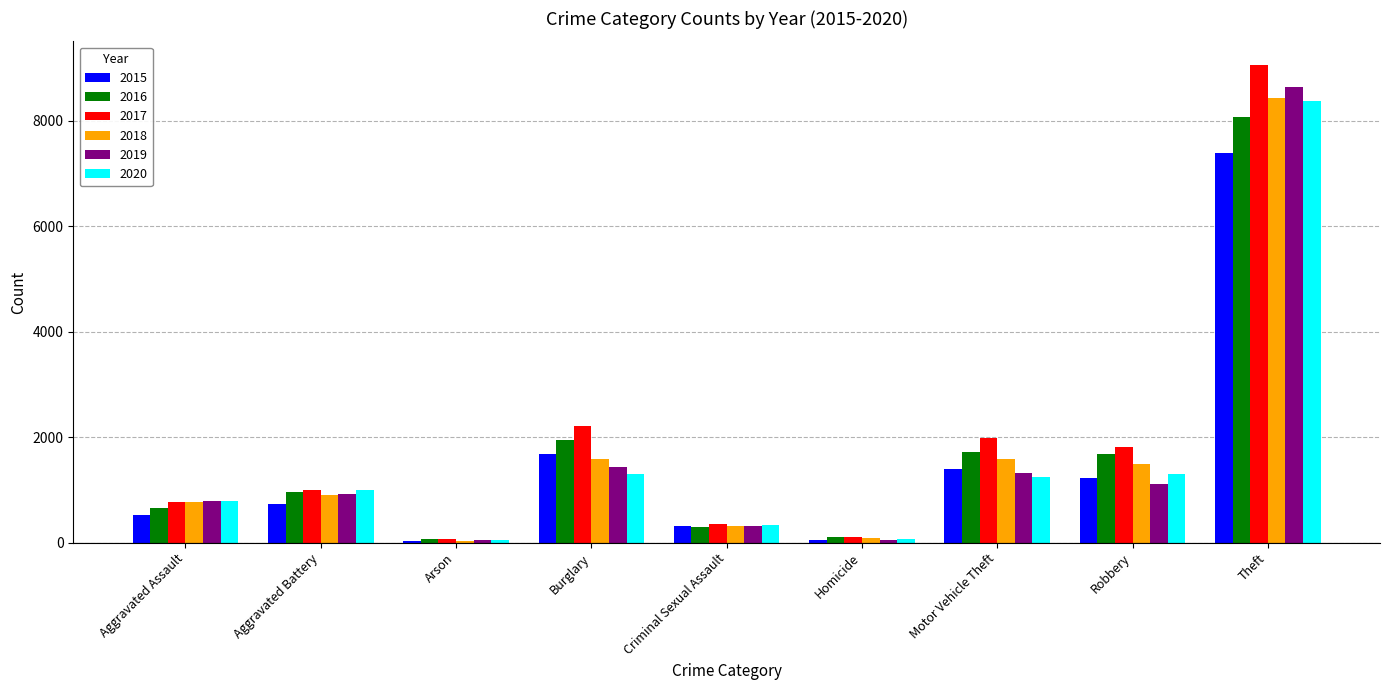

Which series has the widest spread of values?

2017